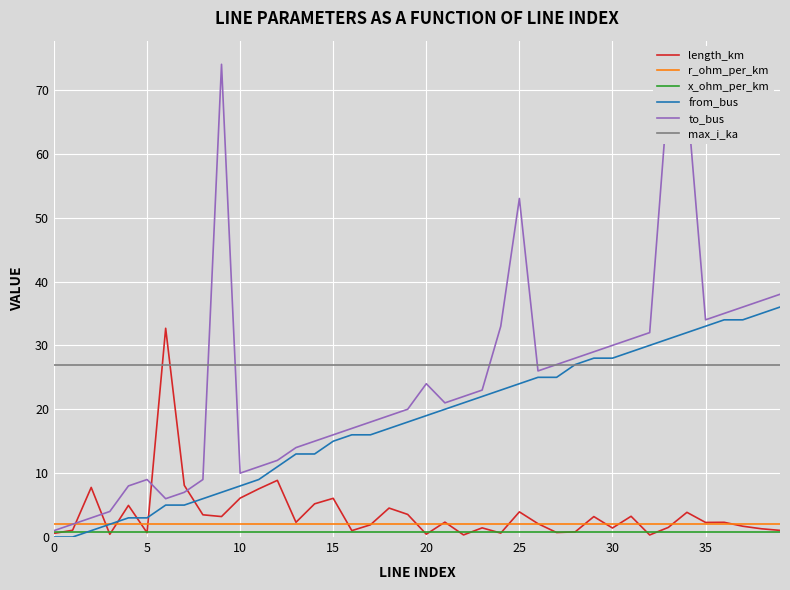

What is the lowest value of the max_i_ka series?

27.0